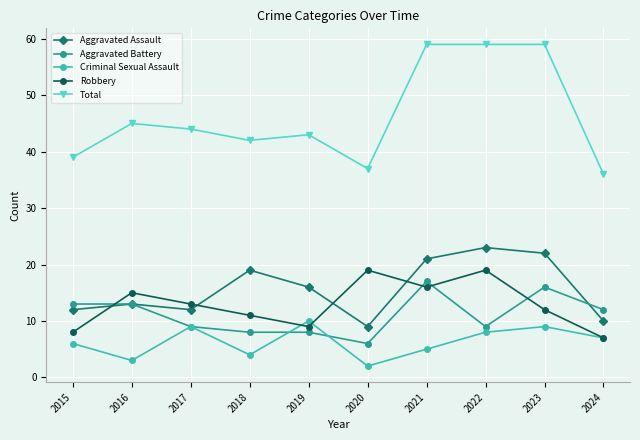

What is the highest value of the Aggravated Assault series?

23